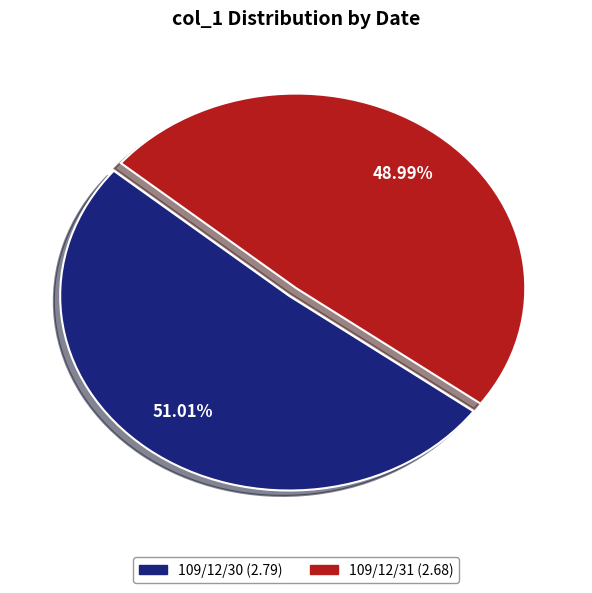

The 109/12/31 slice represents 61% of the pie. True or false?

False